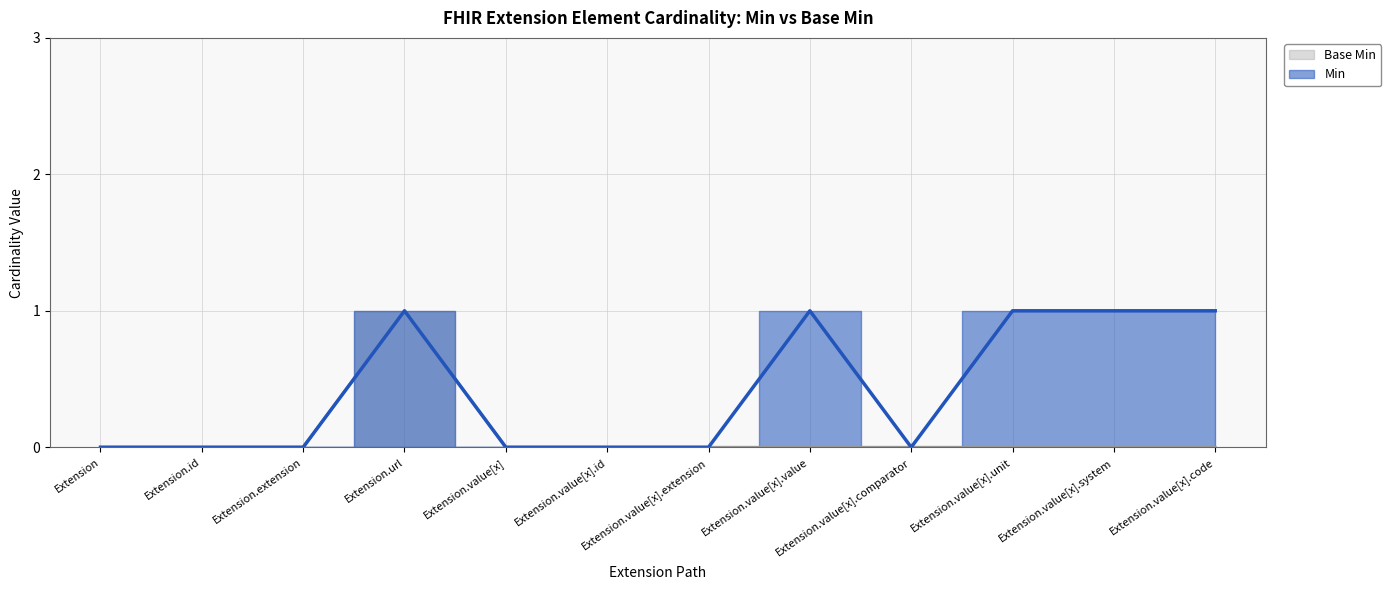

Reading right to left, list all the values displayed in this chart.

Min: Extension.value[x].code=1	Extension.value[x].system=1	Extension.value[x].unit=1	Extension.value[x].comparator=0	Extension.value[x].value=1	Extension.value[x].extension=0	Extension.value[x].id=0	Extension.value[x]=0	Extension.url=1	Extension.extension=0	Extension.id=0	Extension=0
Base Min: Extension.value[x].code=0	Extension.value[x].system=0	Extension.value[x].unit=0	Extension.value[x].comparator=0	Extension.value[x].value=0	Extension.value[x].extension=0	Extension.value[x].id=0	Extension.value[x]=0	Extension.url=1	Extension.extension=0	Extension.id=0	Extension=0